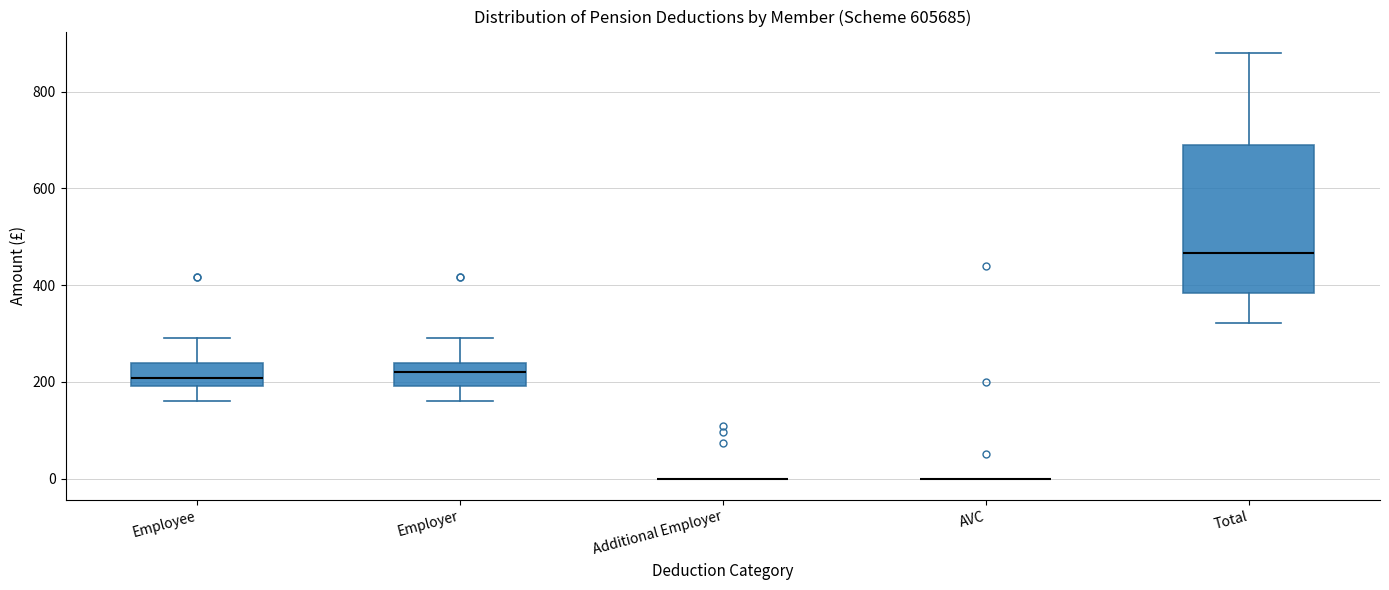

Reading left to right, transcribe this box plot: for each box, give where its median line is, the range the box spans, and where its two whiskers end, as read against the y-axis. The values are not printed on the chart, so give them approximately, as read against the axis.

Employee: median 200 (inside the box), box 200 to 240, whiskers 160 to 300
Employer: median 220, box 200 to 240, whiskers 160 to 300
Additional Employer: box collapsed to a line at 0, whiskers 0 to 0
AVC: box collapsed to a line at 0, whiskers 0 to 0
Total: median 460, box 380 to 680, whiskers 320 to 880